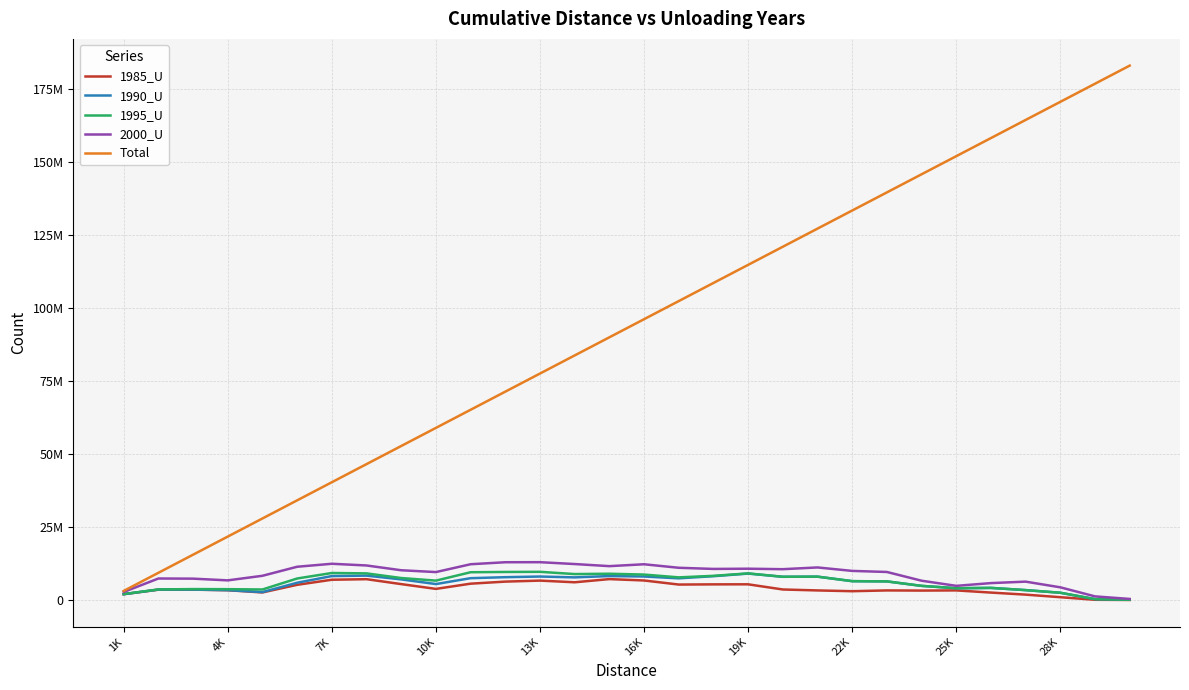

Which series has the largest range (max minus min)?

Total